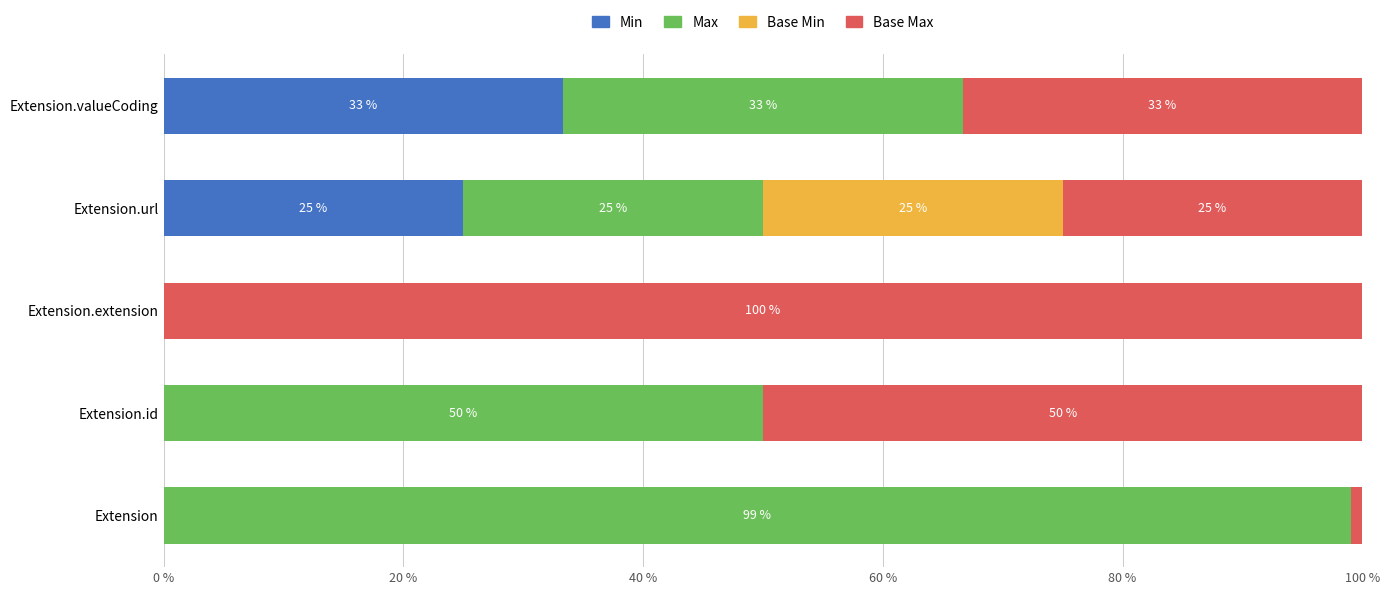

What is the sum of the Min values at Extension.extension and Extension.valueCoding?

33.3